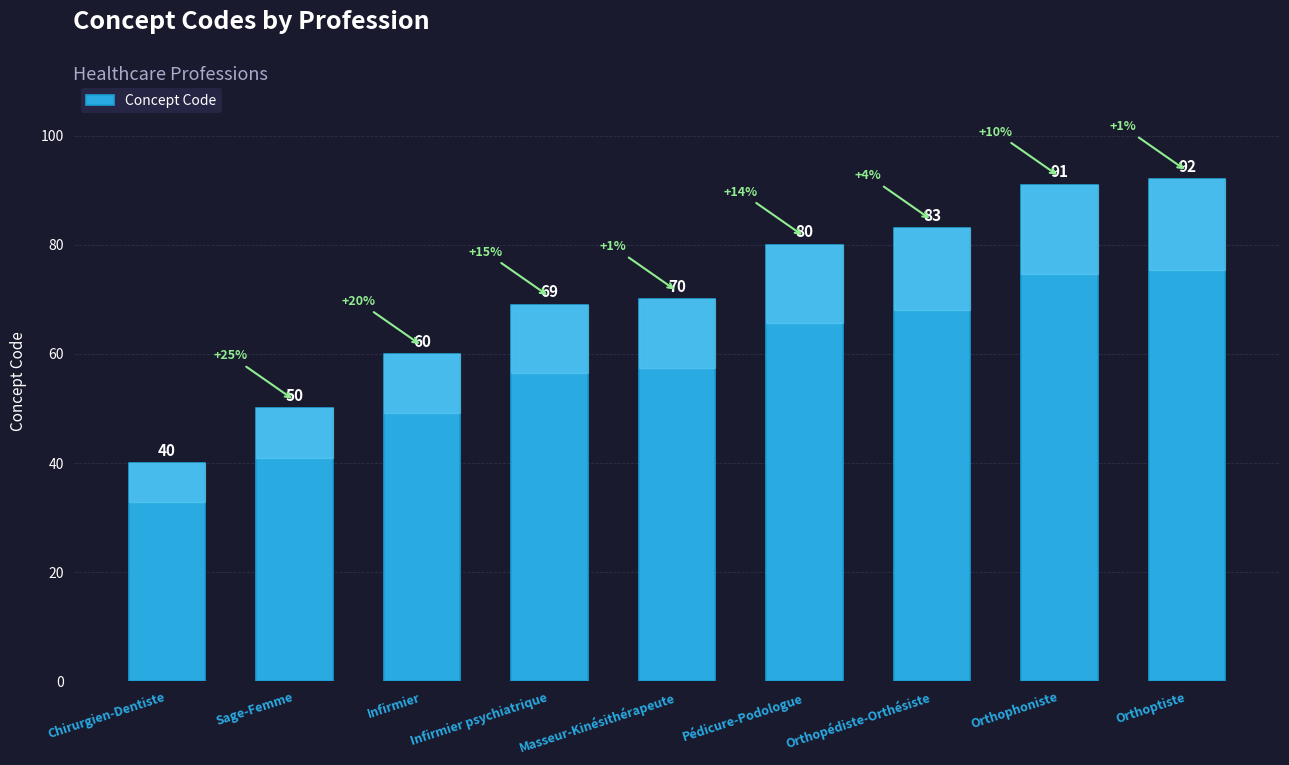

Reading left to right, transcribe all the data shown in this chart.

40	50	60	69	70	80	83	91	92